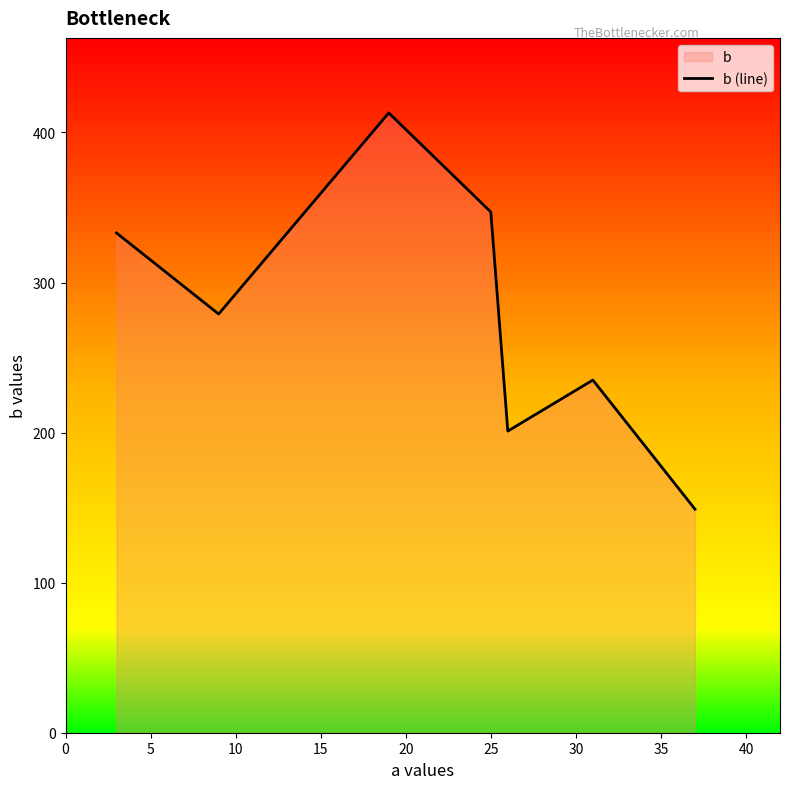

The chart shows a value of 89 at 40. True or false?

False